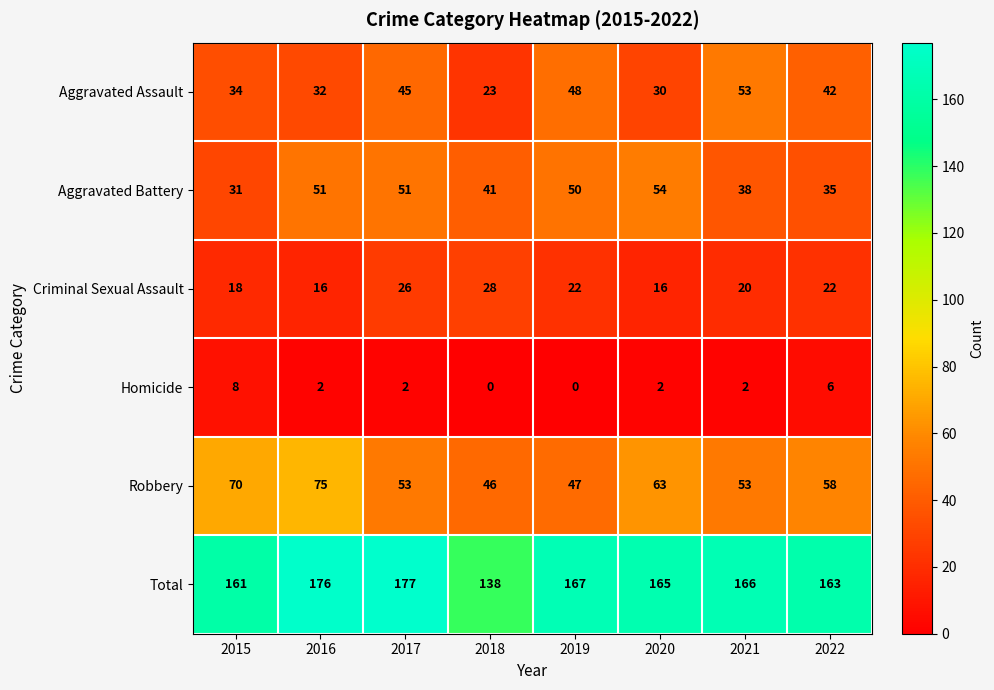

What is the total value across all series at 2017?

354